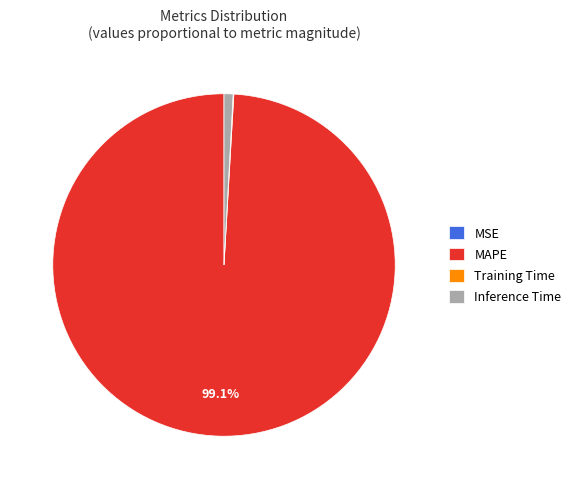

What is the largest slice in the pie chart?

MAPE